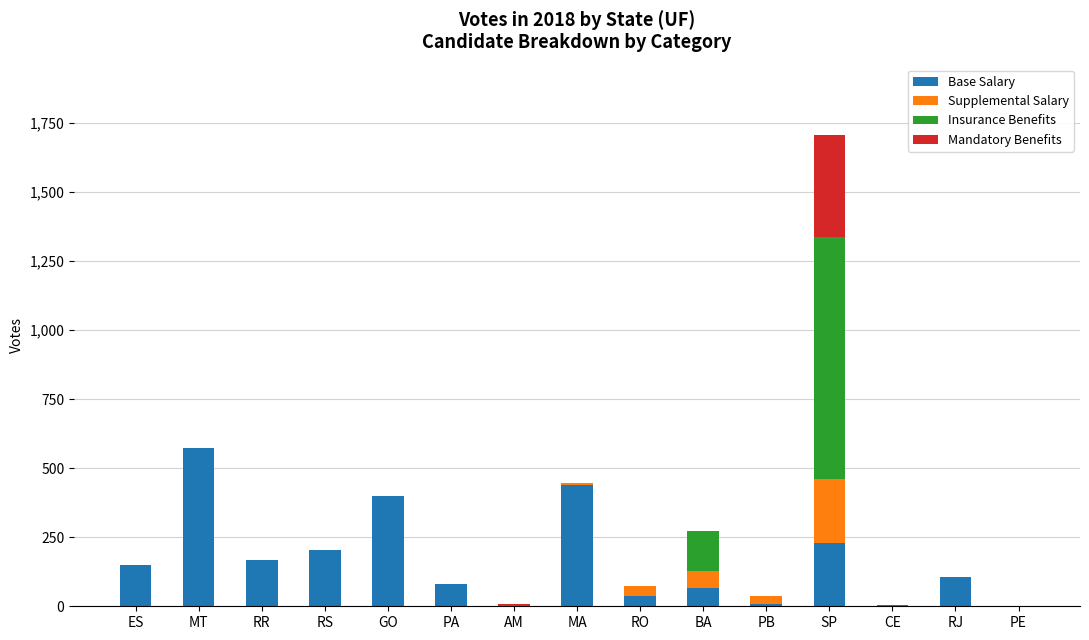

What is the highest value of the Base Salary series?

573